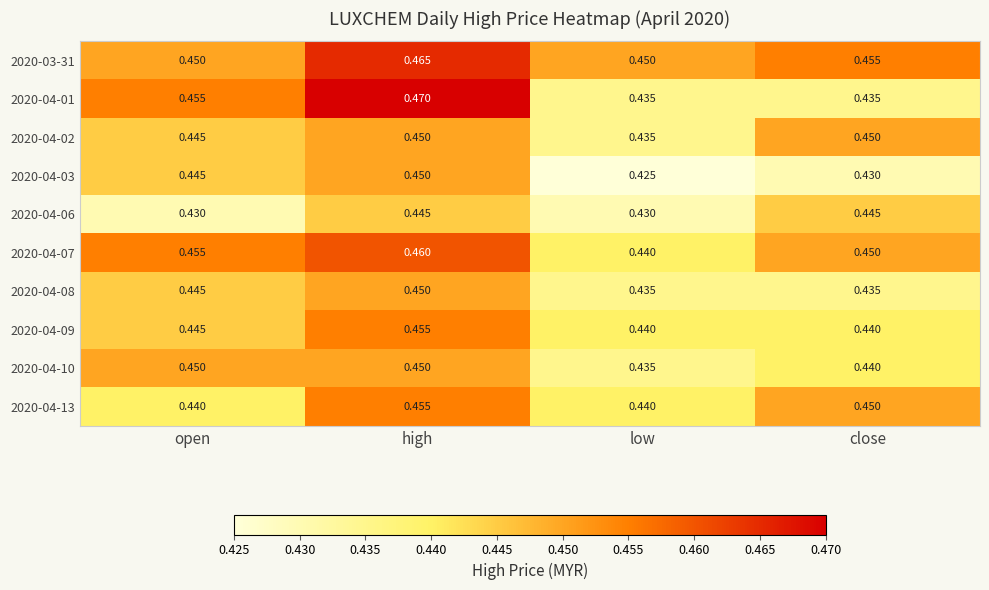

What is the total value across all series at low?

4.4